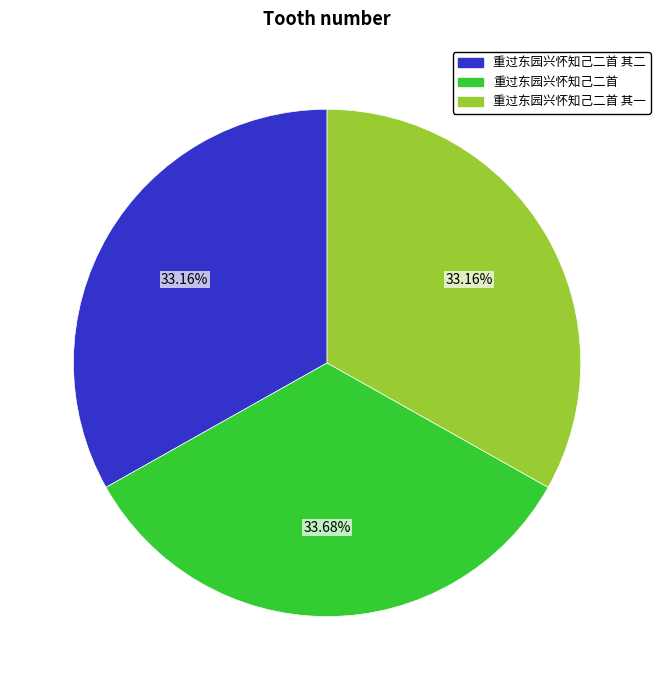

What is the largest slice in the pie chart?

重过东园兴怀知己二首